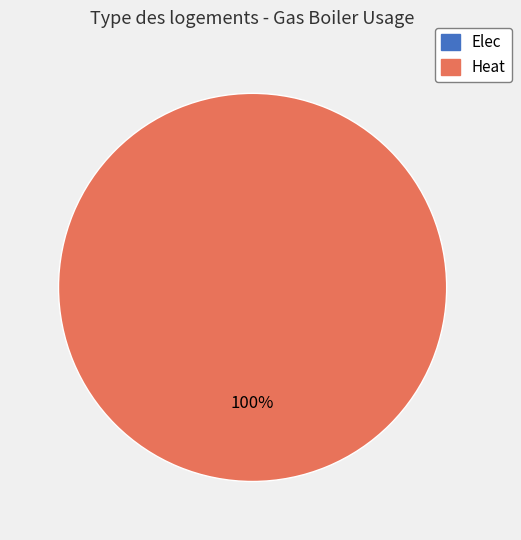

Between Elec and Heat, which is larger?

Heat